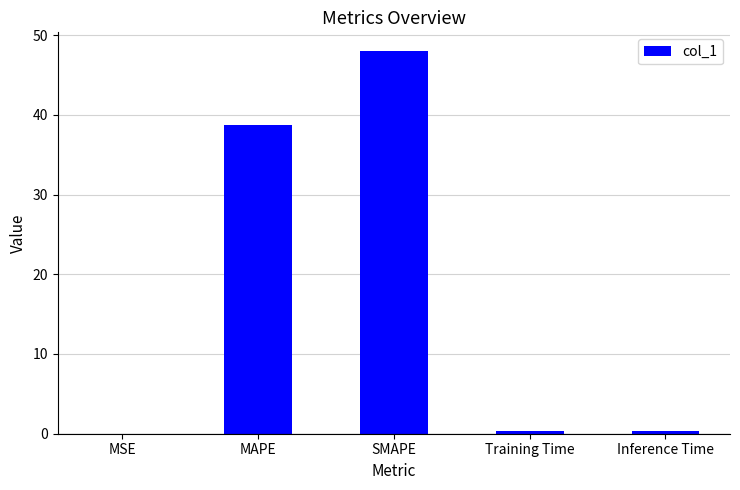

True or false: the data shows 47.9 at SMAPE.

True